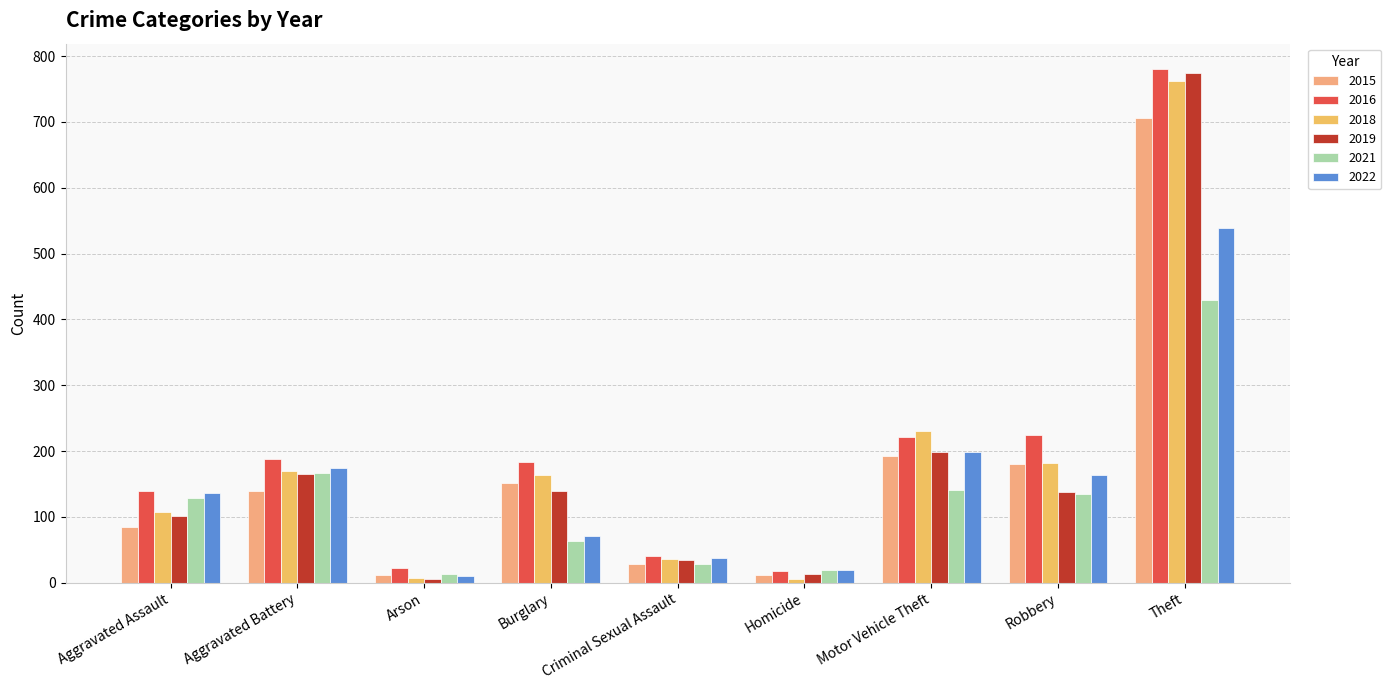

What is the total value across all series at Theft?

3990